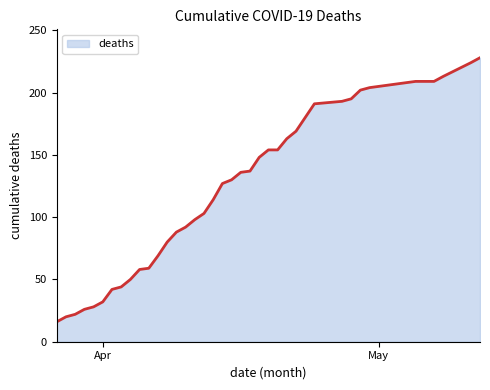

What is the difference between the second highest and second lowest values?

204